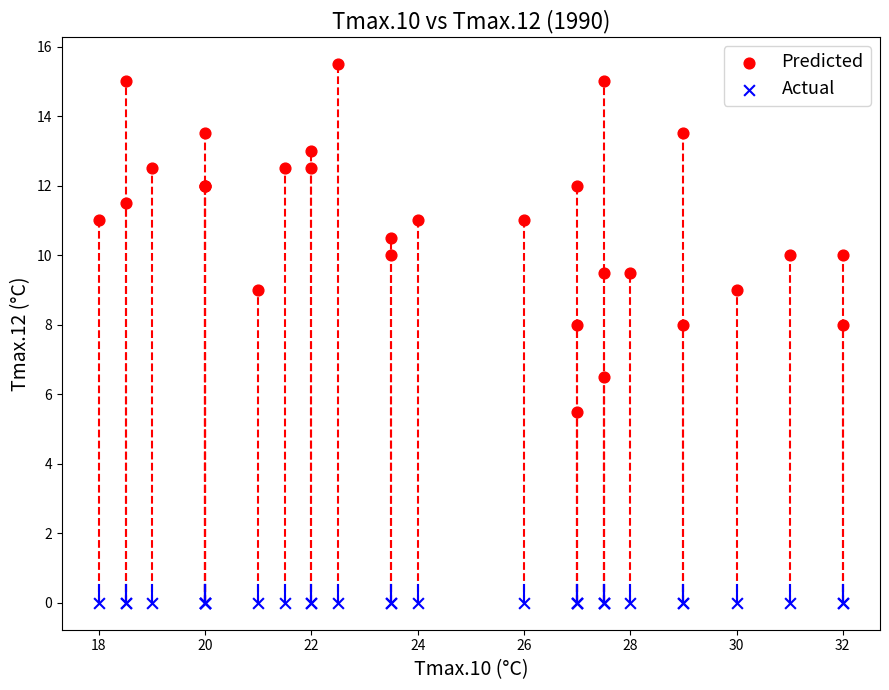

What are all the series names shown in the legend?

Predicted, Actual